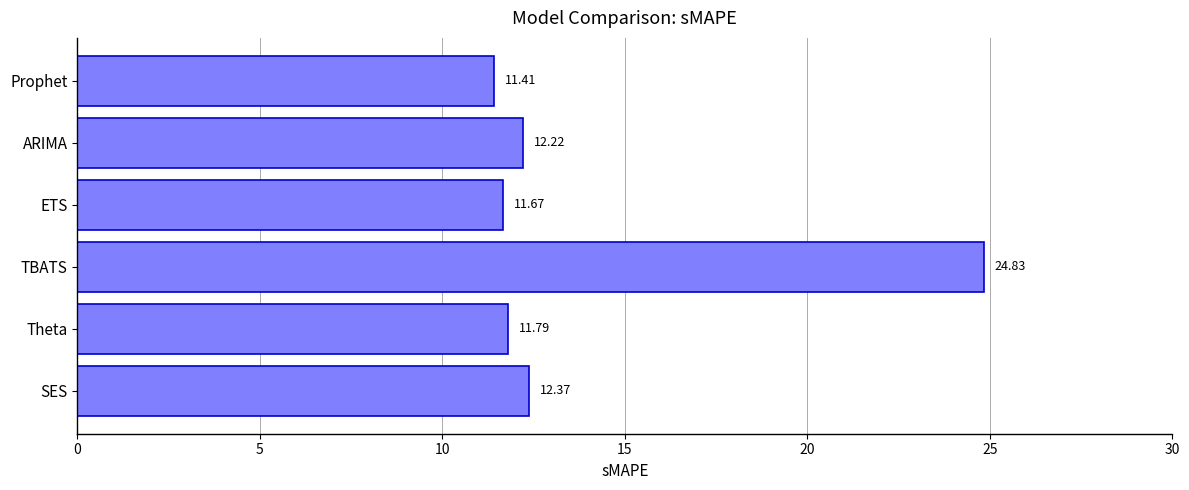

Which category has the highest value across all series?

TBATS